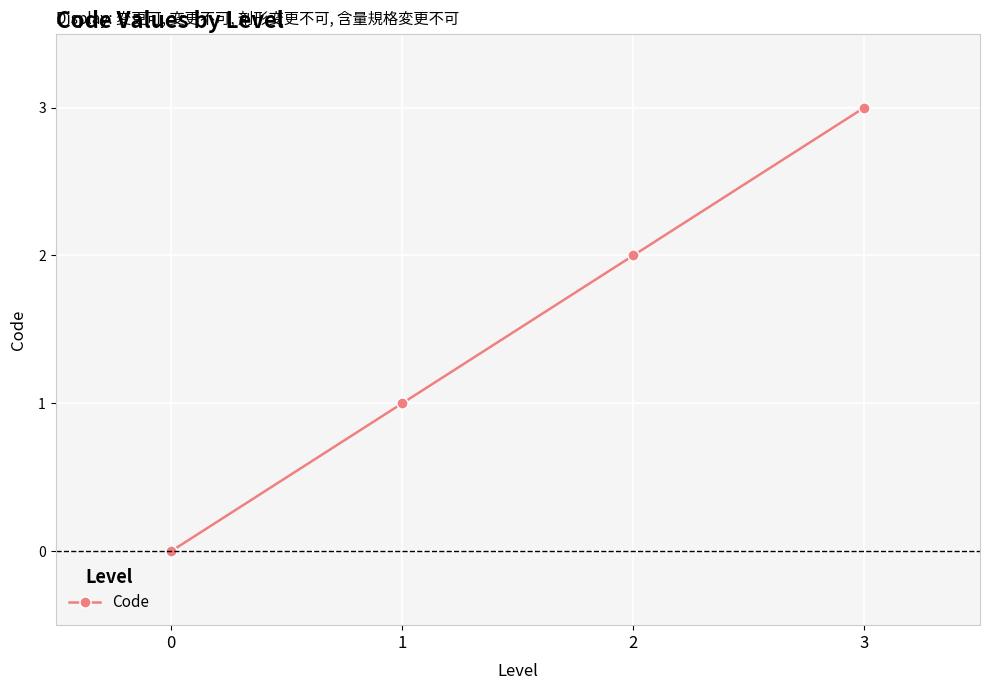

Rank the categories by value from lowest to highest.

0, 1, 2, 3